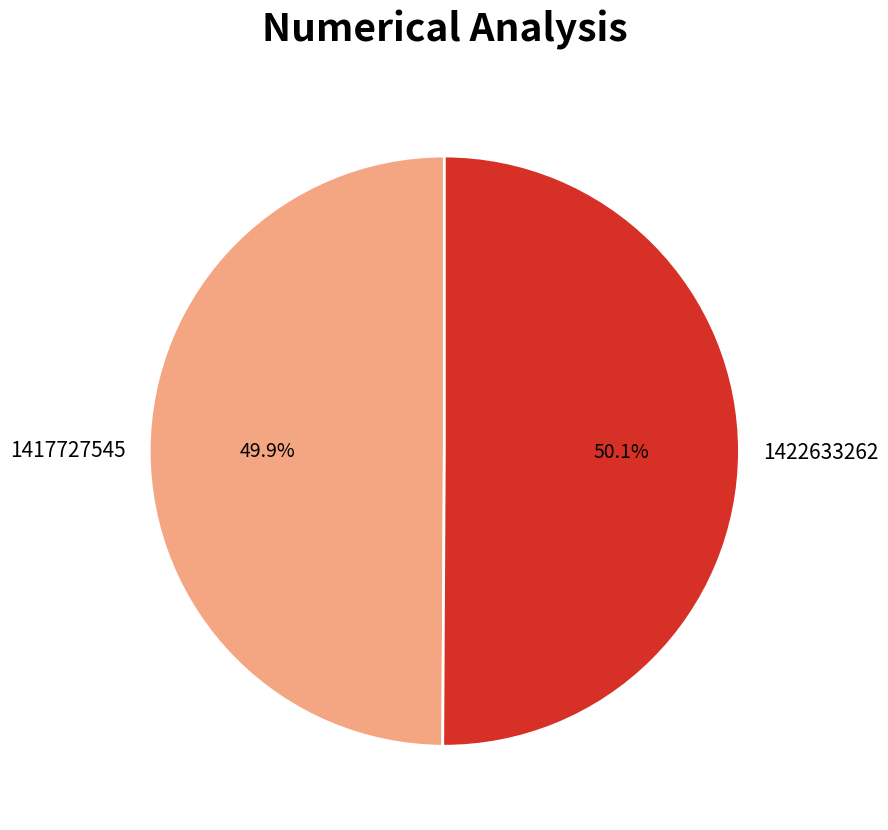

To the nearest percent, what percentage of the pie is 1422633262?

50%